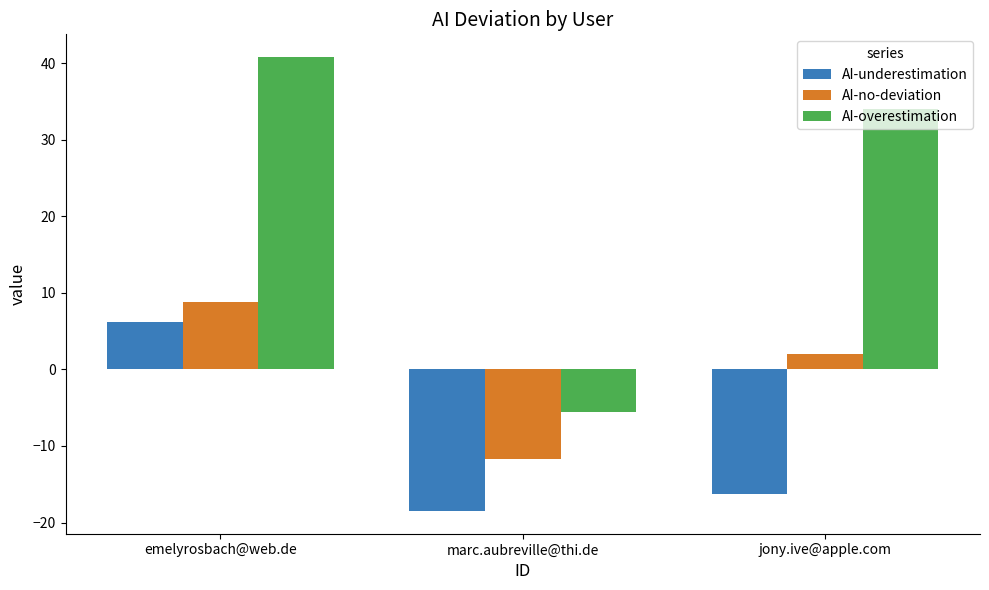

At which label does AI-underestimation first exceed -16?

emelyrosbach@web.de